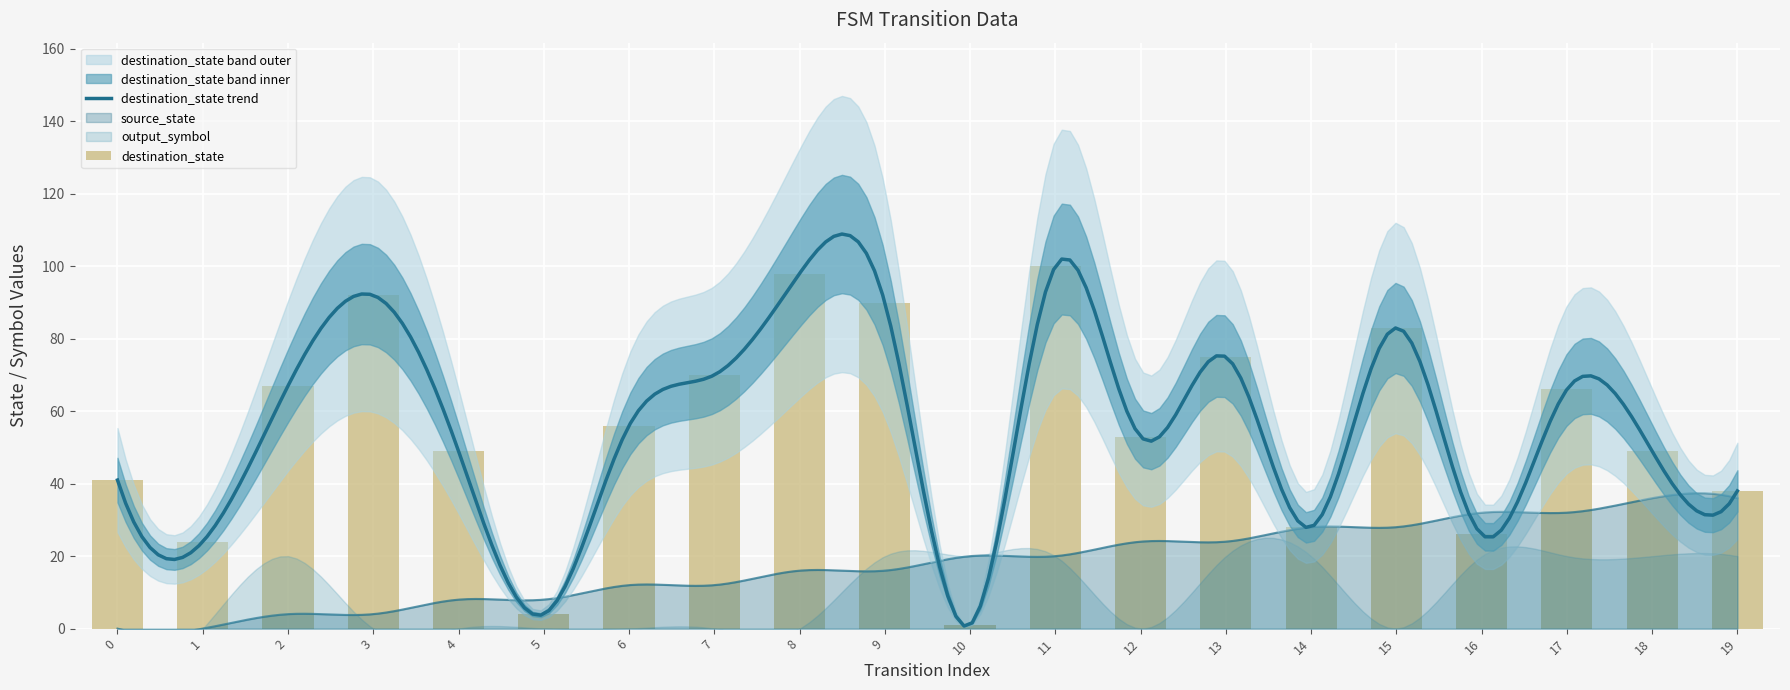

At which category is the sum across all series the highest?

11